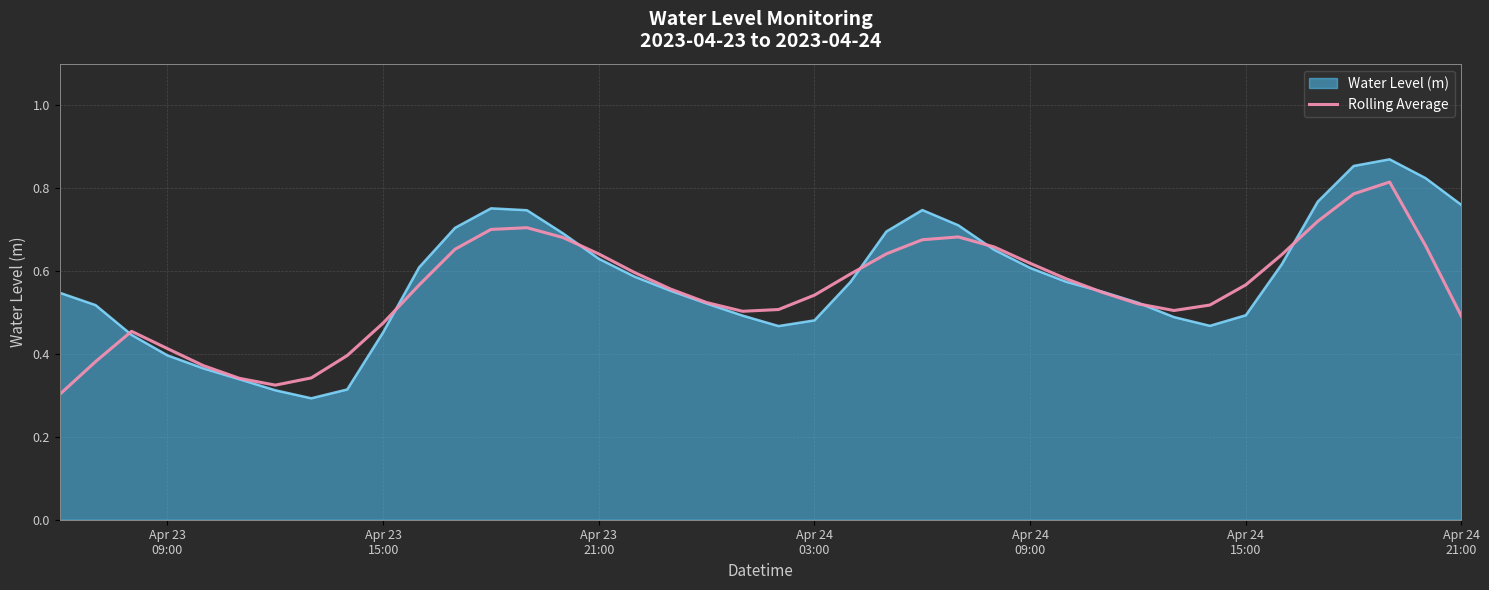

Rank the series by their maximum value, from lowest to highest.

Rolling Average, Water Level (m)